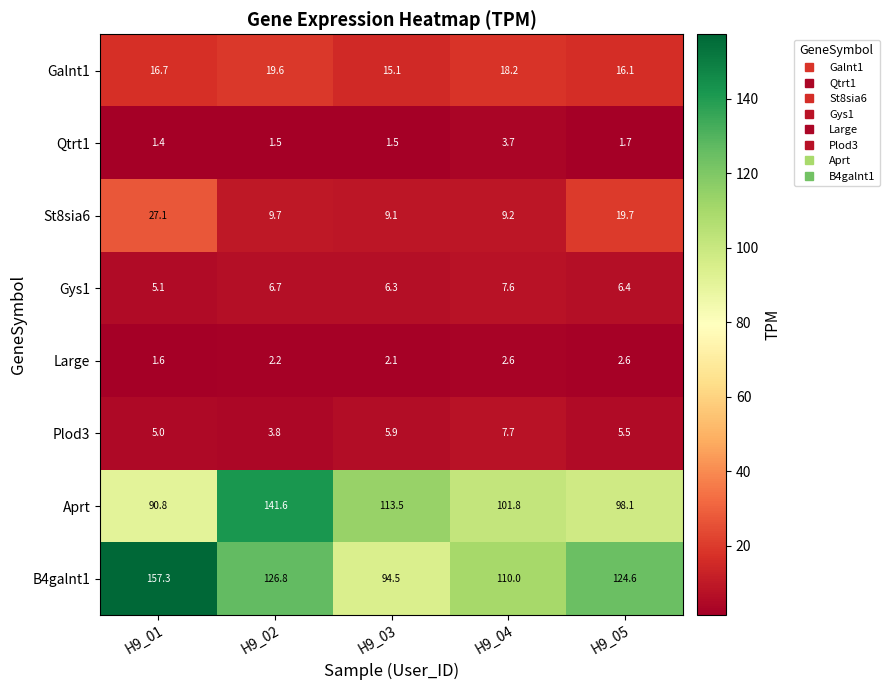

Is it true that St8sia6 equals 9.7 at H9_02?

True